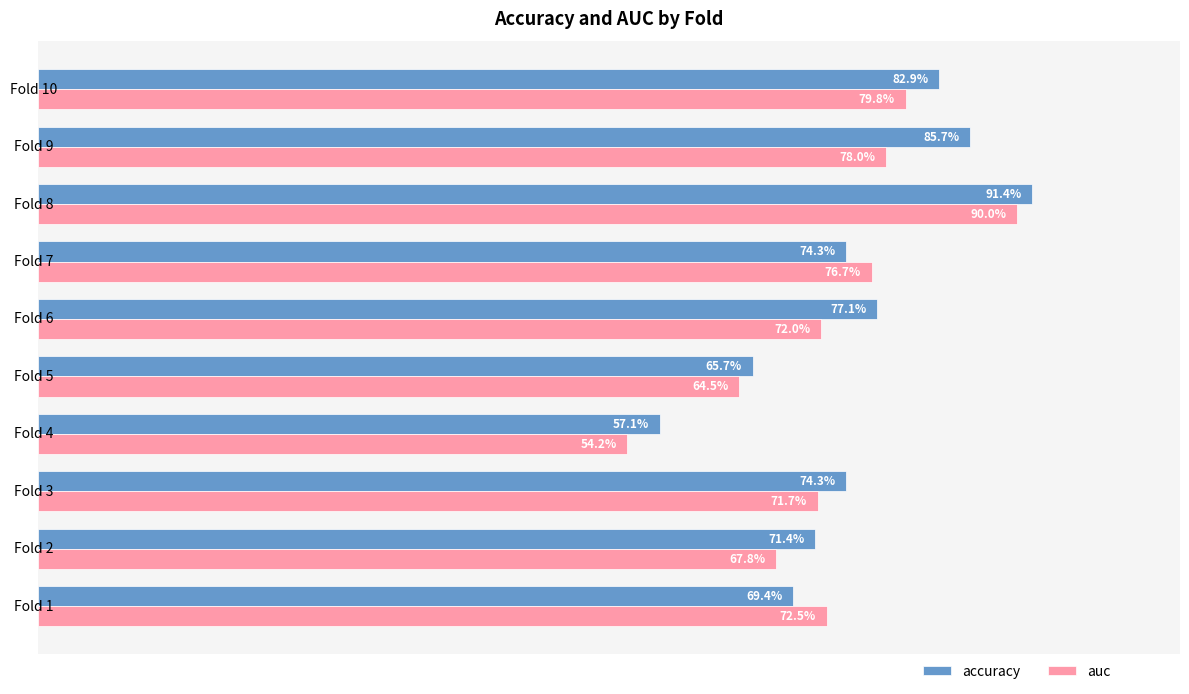

What is the greatest value displayed?

0.9